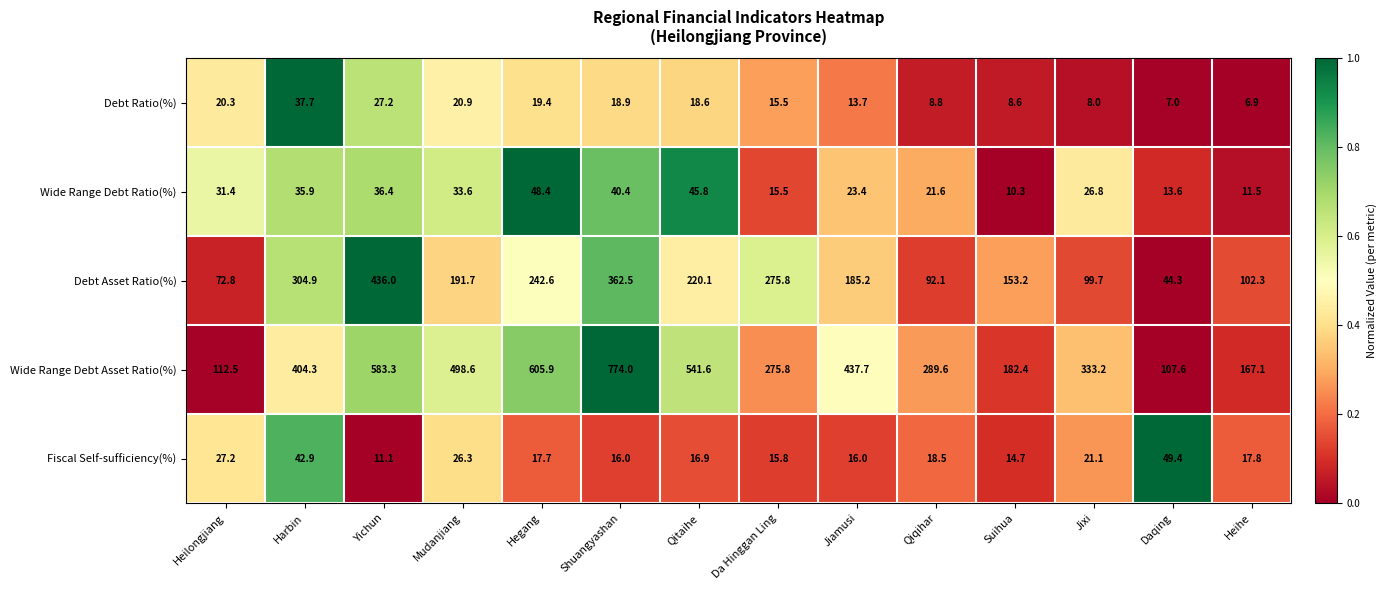

At which category is the sum across all series the highest?

Shuangyashan